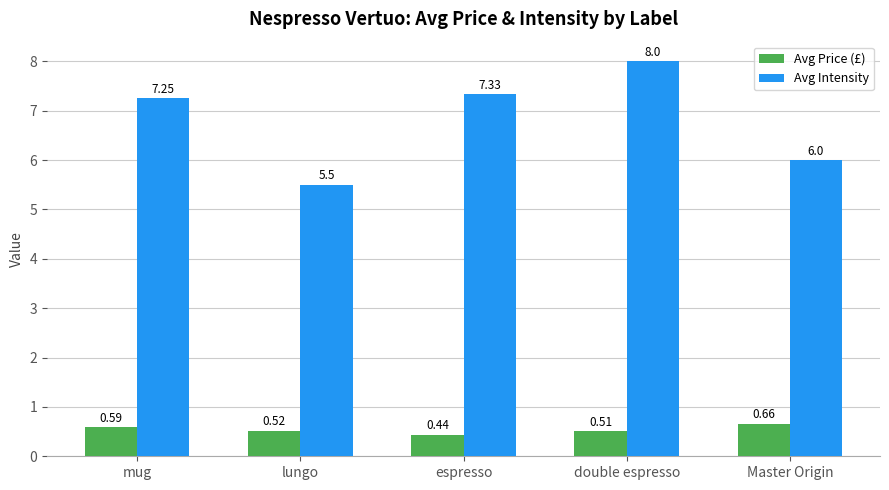

List the series in order of their overall mean, highest first.

Avg Intensity, Avg Price (£)